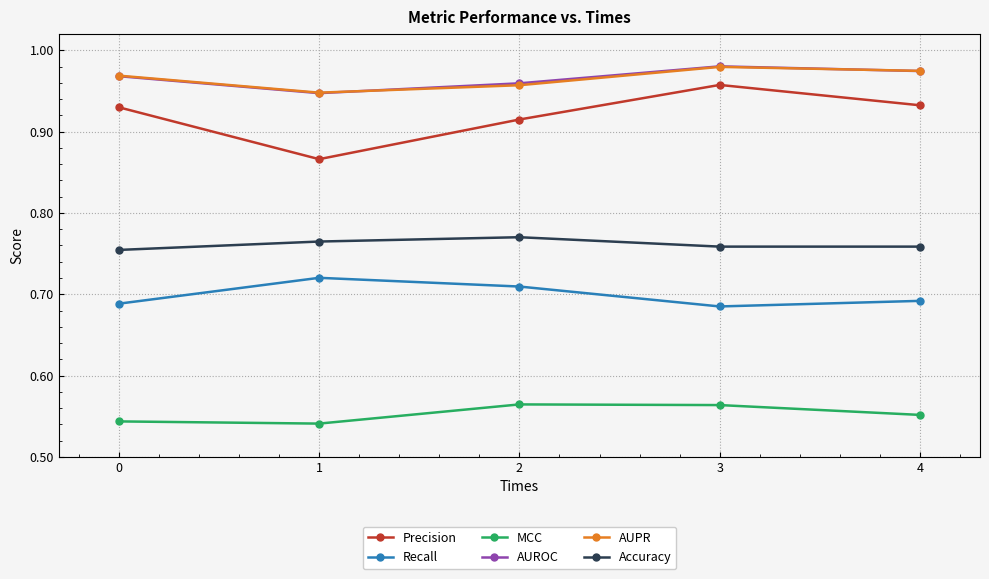

The MCC series shows 0.4 at 4. True or false?

False